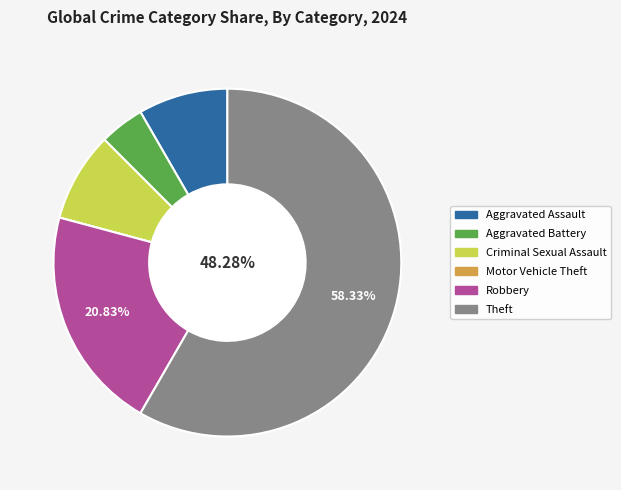

Rank the categories by value from lowest to highest.

Motor Vehicle Theft, Aggravated Battery, Aggravated Assault, Criminal Sexual Assault, Robbery, Theft